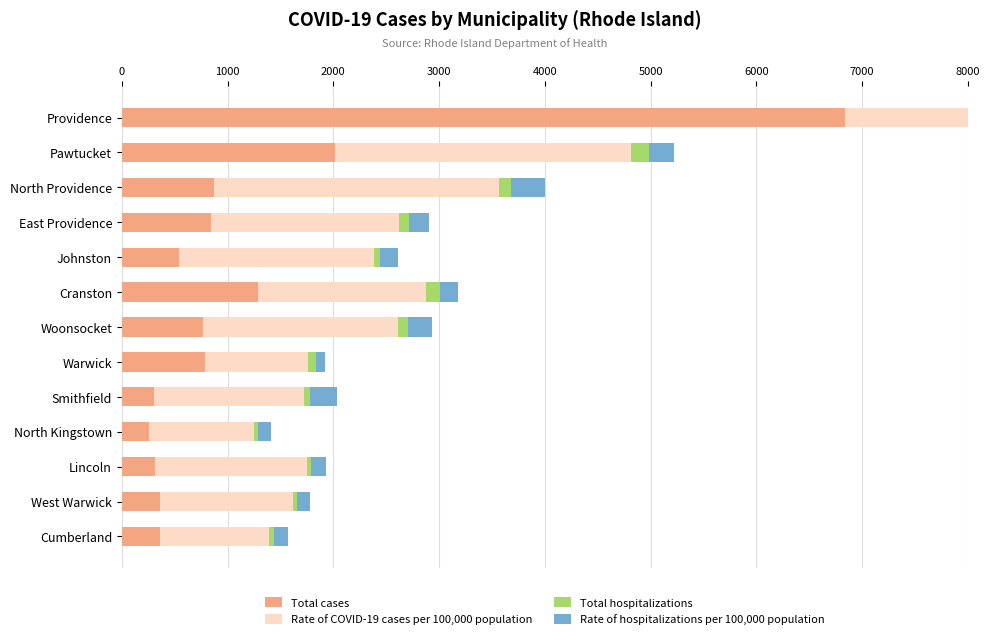

How many values in the Total cases series exceed 766?

6